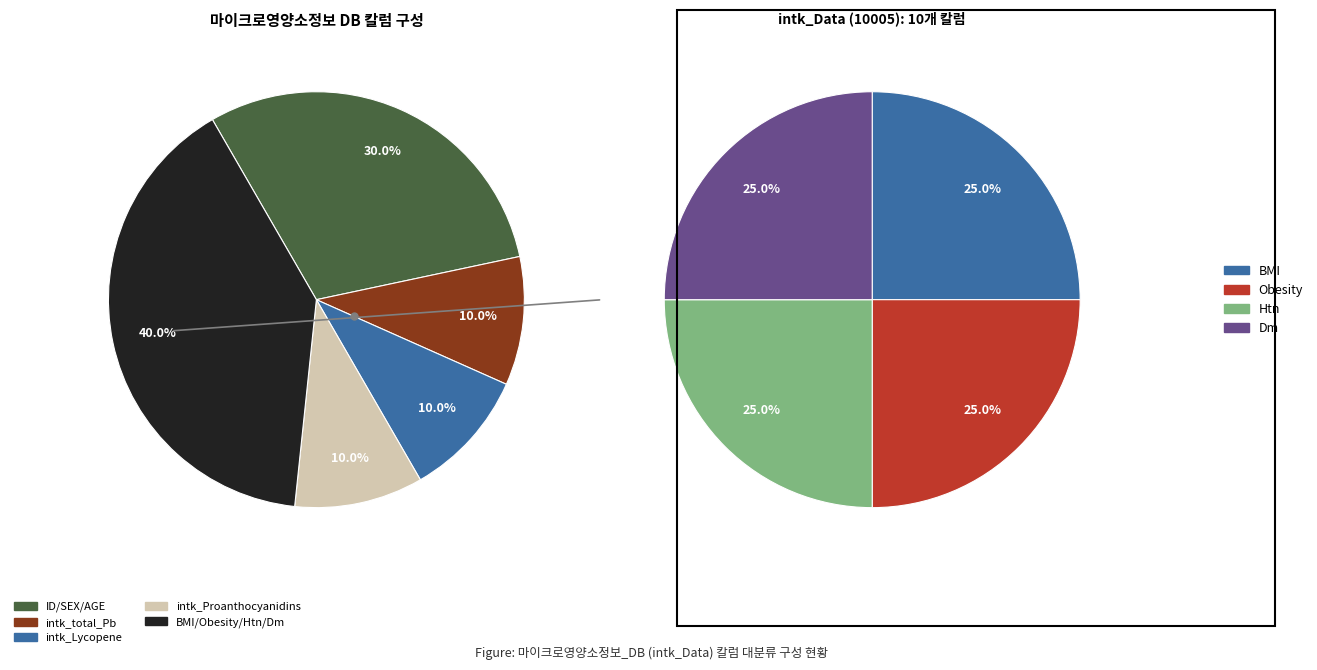

Which has a higher value, Htn or ID?

Htn